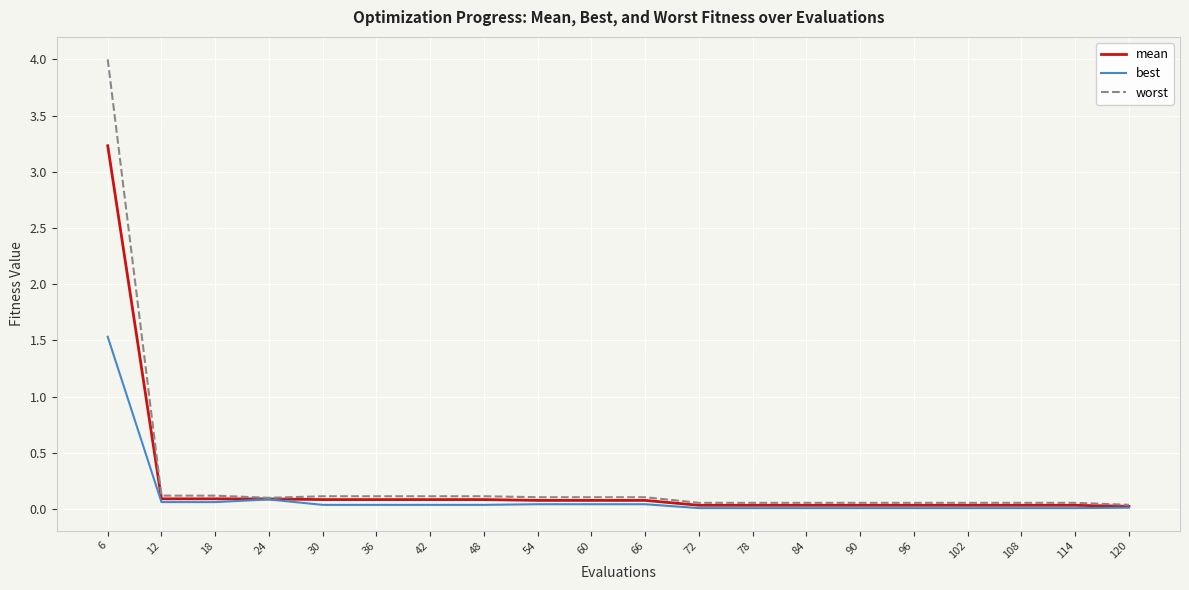

At which label does best reach its peak?

6